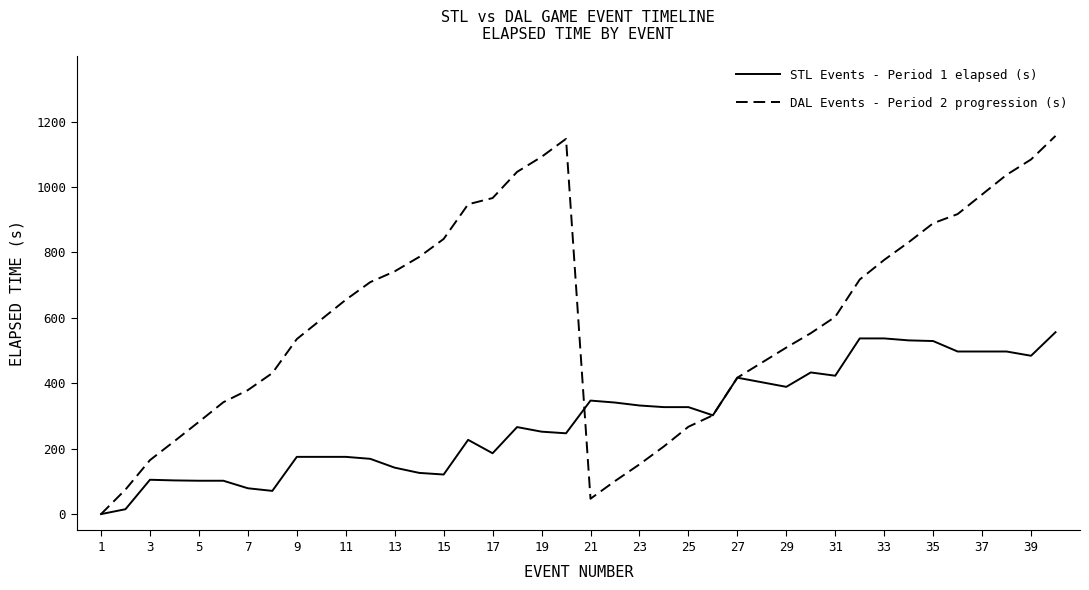

Which series has the widest spread of values?

DAL Events - Period 2 progression (s)